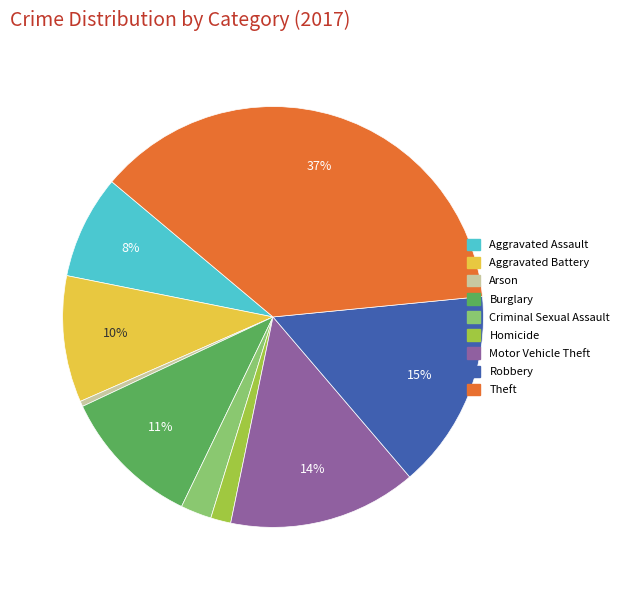

Which slice is the largest?

Theft